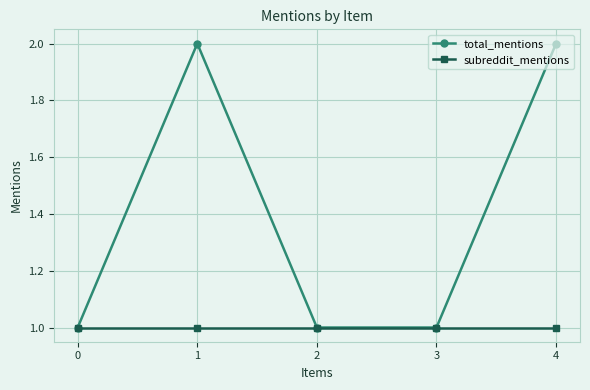

Rank the series by their maximum value, from lowest to highest.

subreddit_mentions, total_mentions